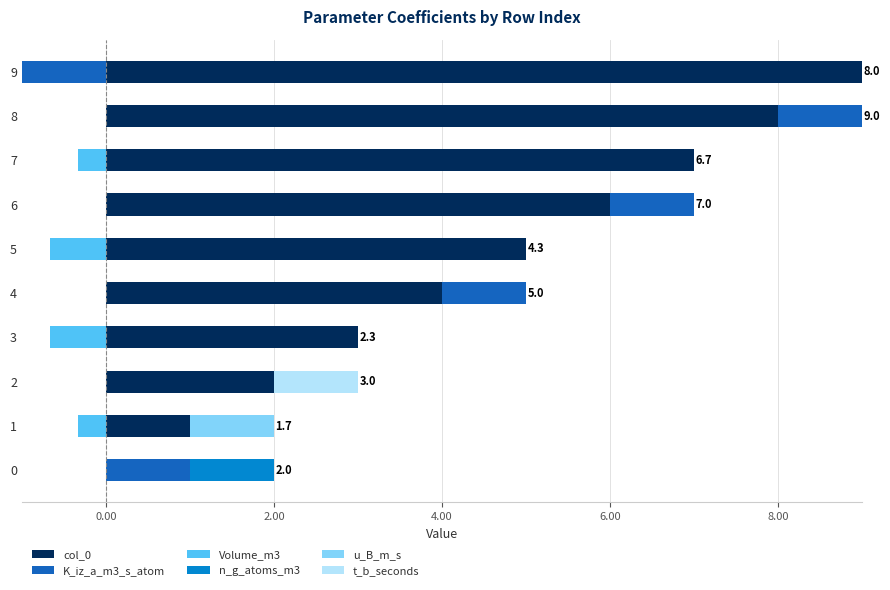

What is the spread (max minus min) of values at 5?

5.7